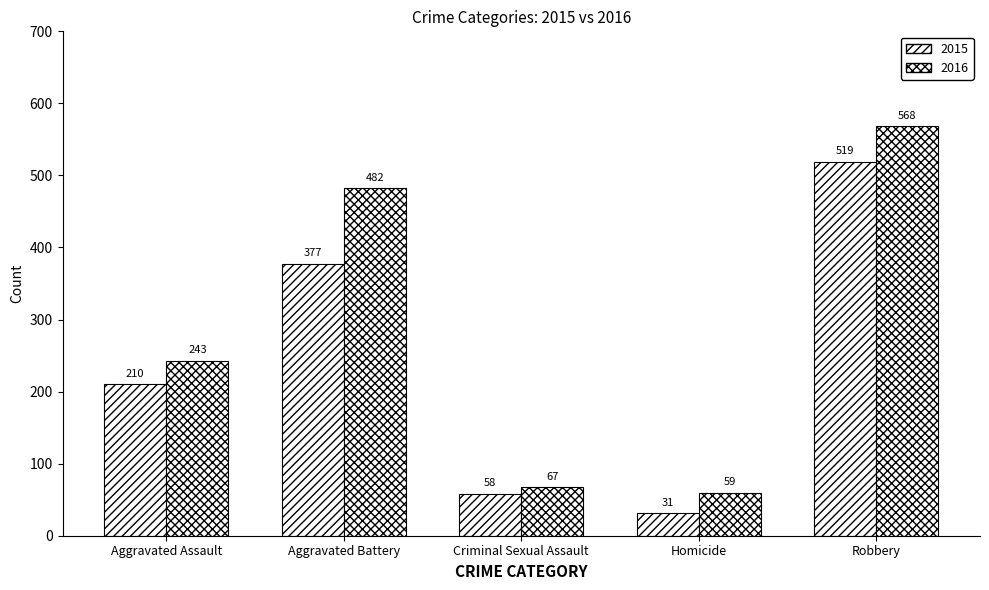

List the series in order of their overall mean, highest first.

2016, 2015